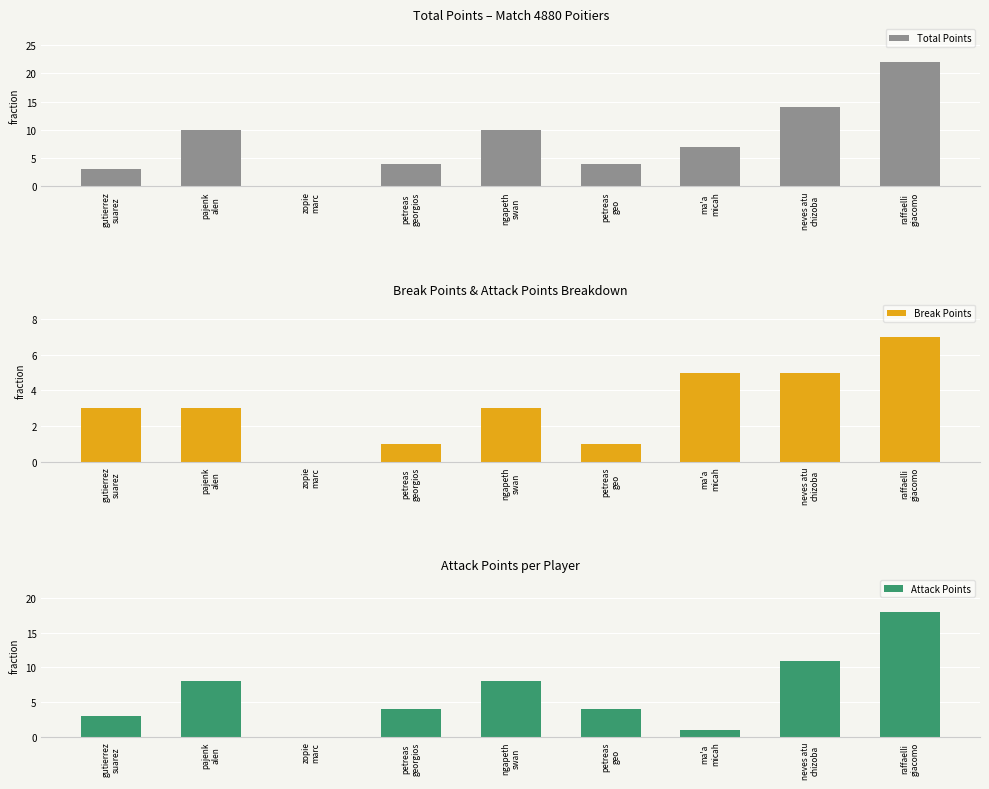

Reading left to right, extract all data points from this chart.

Total Points: gutierrez
suarez=3	pajenk
alen=10	zopie
marc=0	petreas
georgios=4	ngapeth
swan=10	petreas
geo=4	ma'a
micah=7	neves atu
chizoba=14	raffaelli
giacomo=22
Break Points: gutierrez
suarez=3	pajenk
alen=3	zopie
marc=0	petreas
georgios=1	ngapeth
swan=3	petreas
geo=1	ma'a
micah=5	neves atu
chizoba=5	raffaelli
giacomo=7
Attack Points: gutierrez
suarez=3	pajenk
alen=8	zopie
marc=0	petreas
georgios=4	ngapeth
swan=8	petreas
geo=4	ma'a
micah=1	neves atu
chizoba=11	raffaelli
giacomo=18